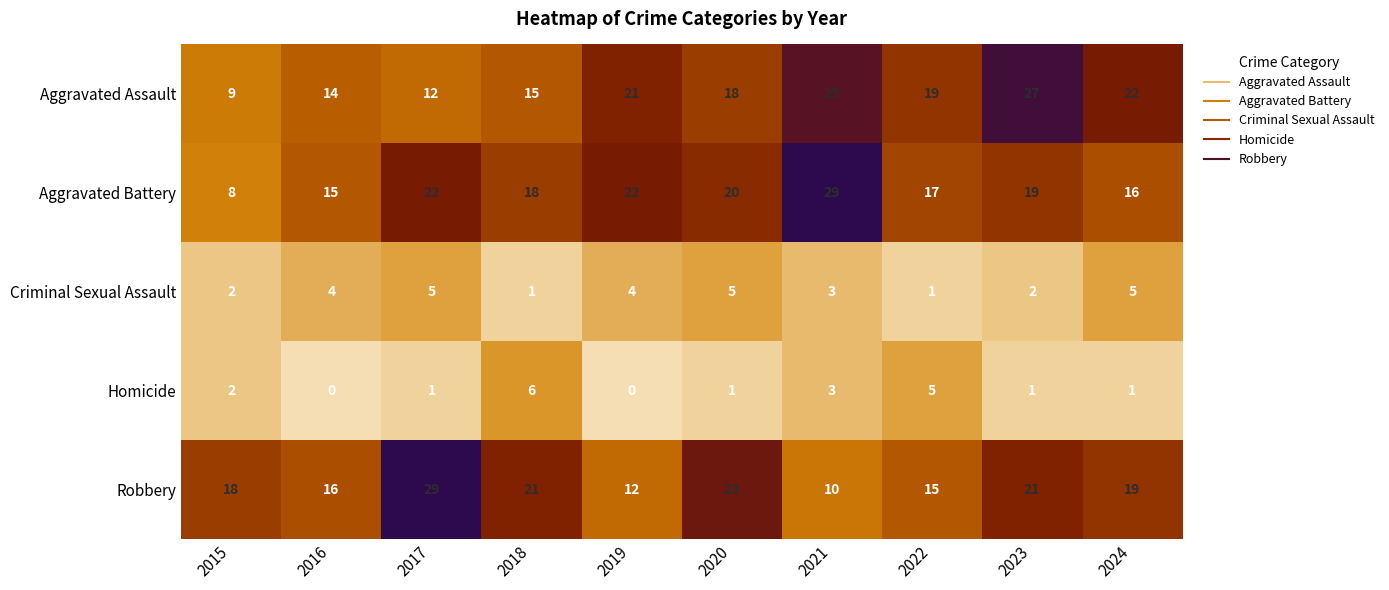

Where is Robbery nearest to the value 19?

2024